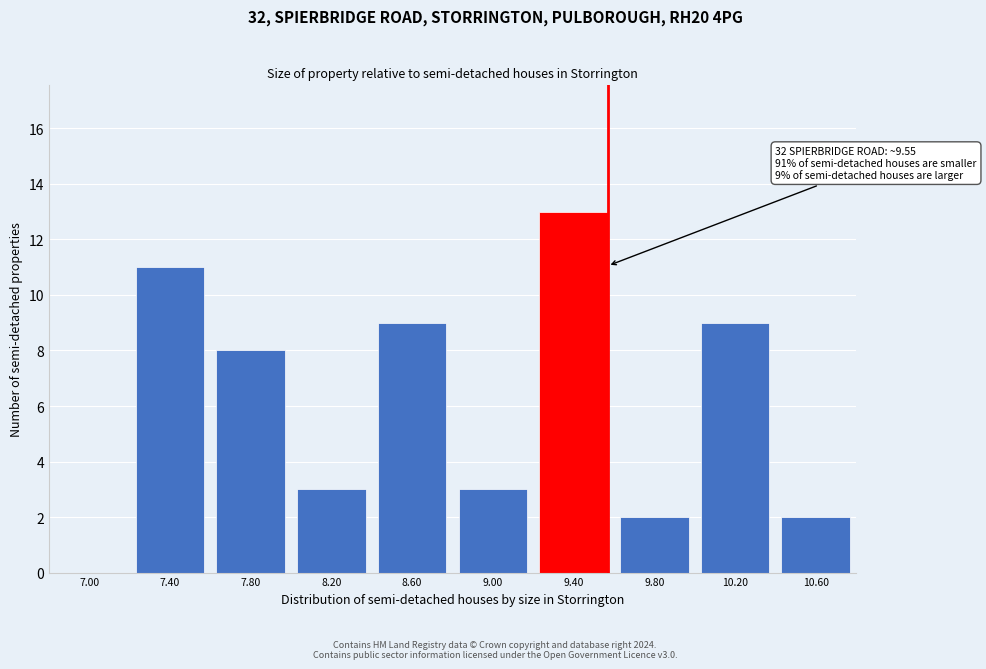

Reading right to left, transcribe all the data shown in this chart.

10.60=2	10.20=9	9.80=2	9.40=13	9.00=3	8.60=9	8.20=3	7.80=8	7.40=11	7.00=0